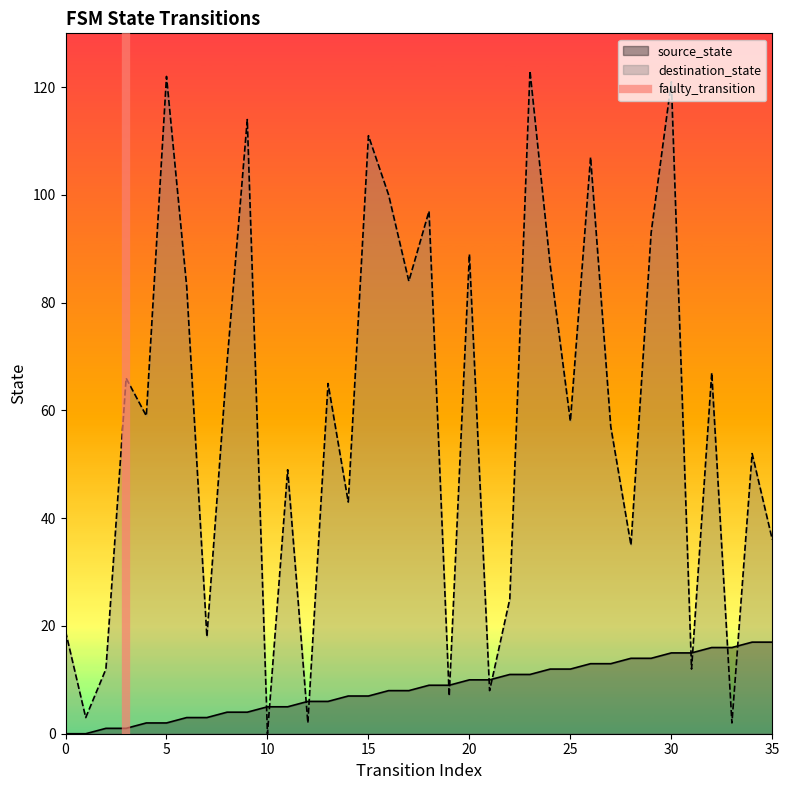

After their last crossing, which series has the higher values: source_state or destination_state?

destination_state